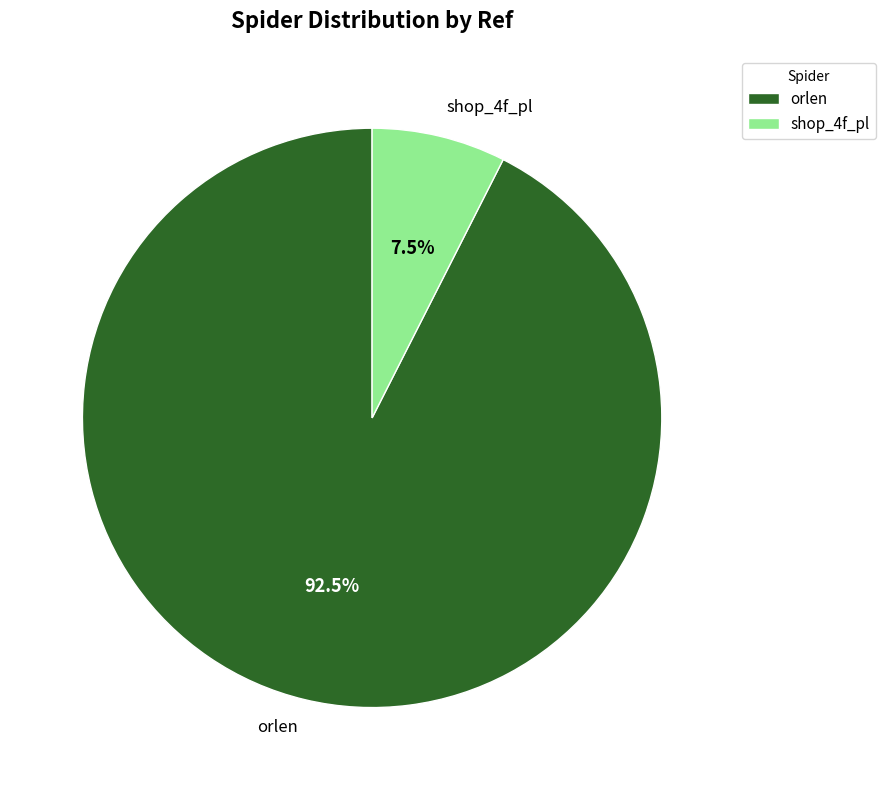

To the nearest percent, what is the average slice percentage?

50%